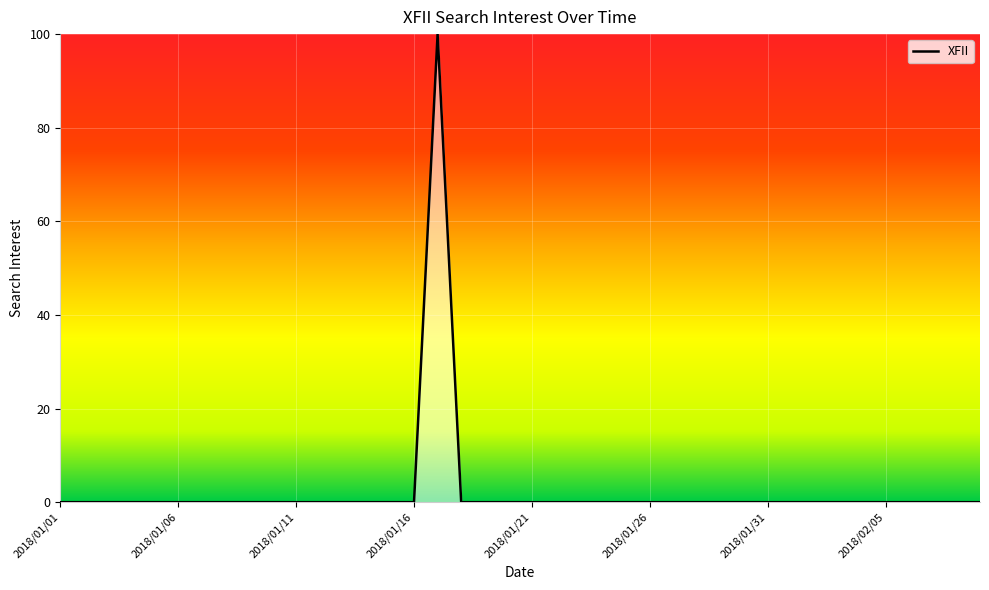

What is the difference between the maximum and minimum values?

100